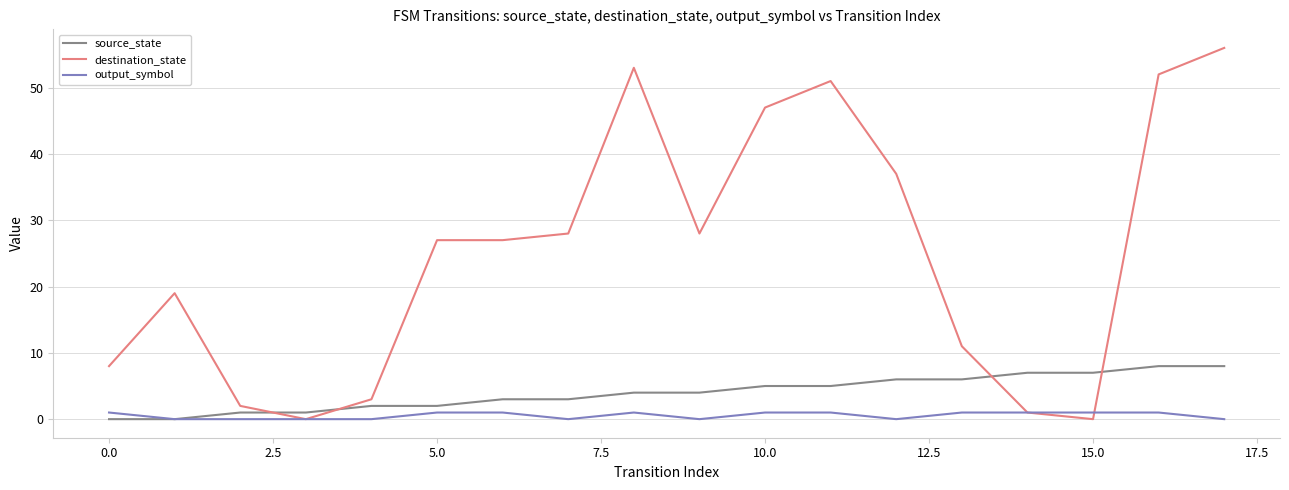

Which series has the largest total across all categories?

destination_state